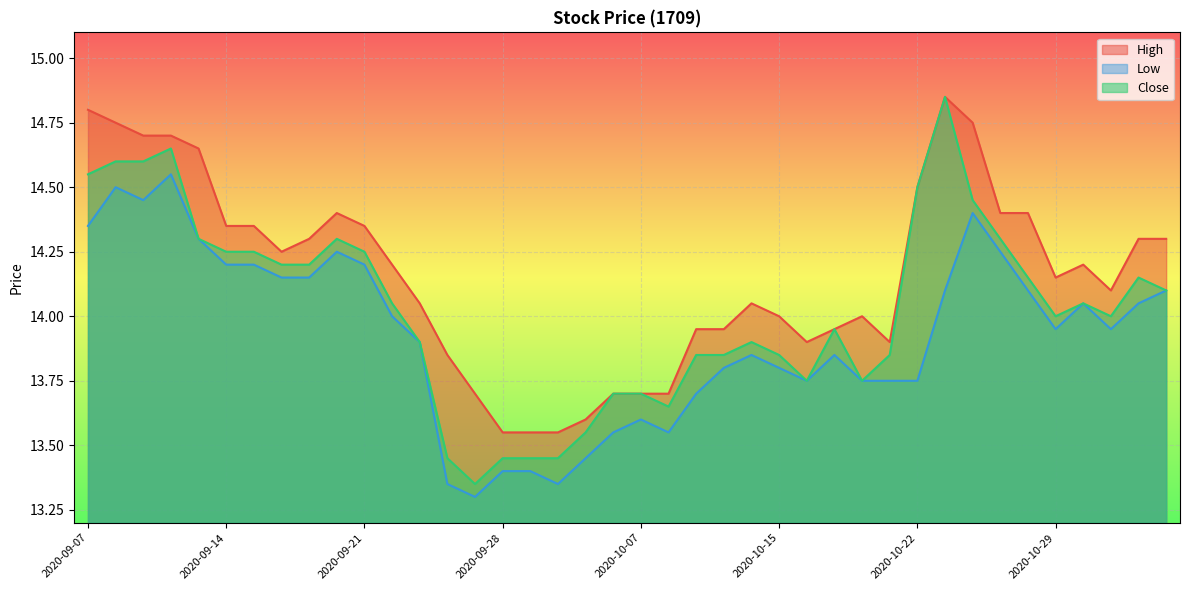

Which series has the largest range (max minus min)?

Close